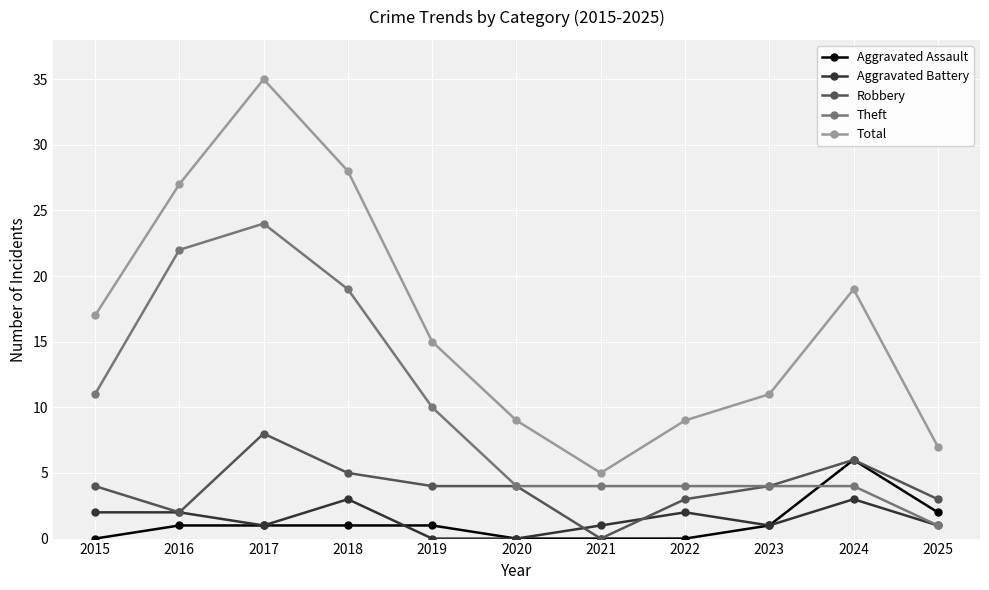

Where is Total nearest to the value 20?

2024